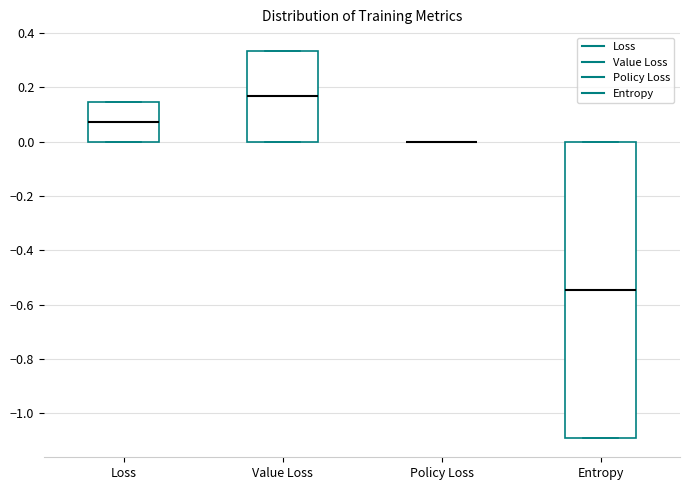

Comparing the boxes themselves (not the whiskers), which one is the tallest?

Entropy